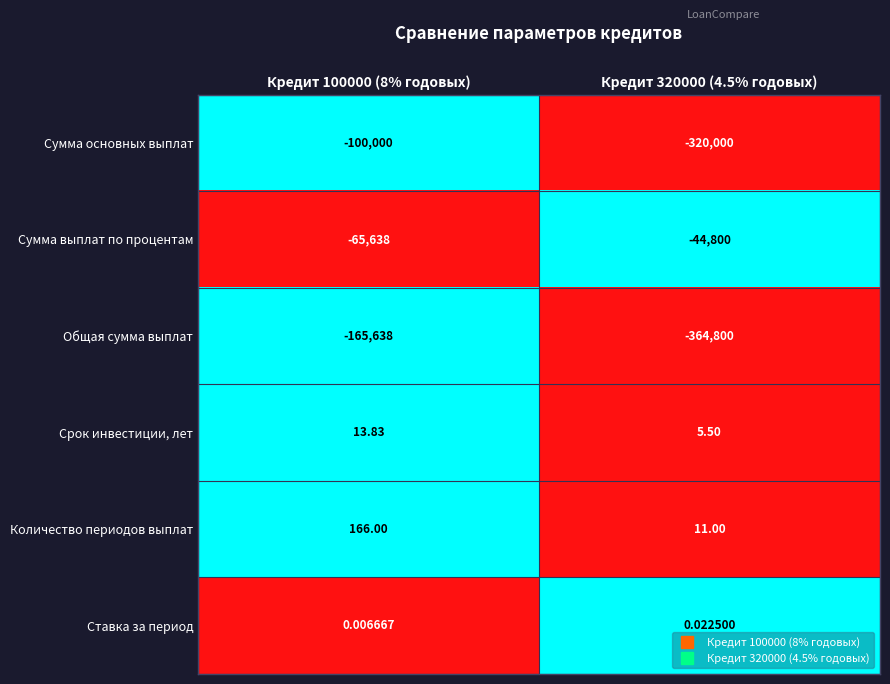

Rank the series by their maximum value, from highest to lowest.

Количество периодов выплат, Срок инвестиции, лет, Ставка за период, Сумма выплат по процентам, Сумма основных выплат, Общая сумма выплат